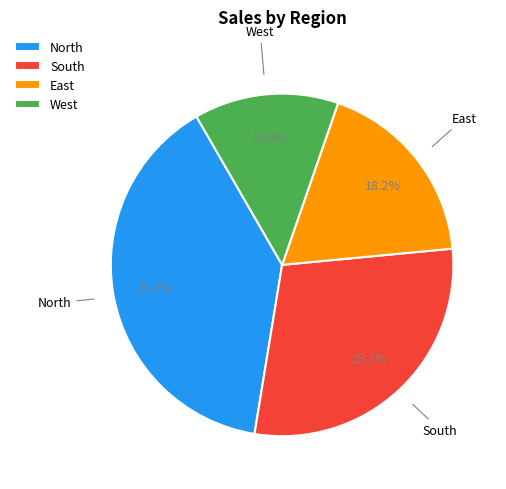

To the nearest percent, what is the difference between the West and East slice percentages?

5%